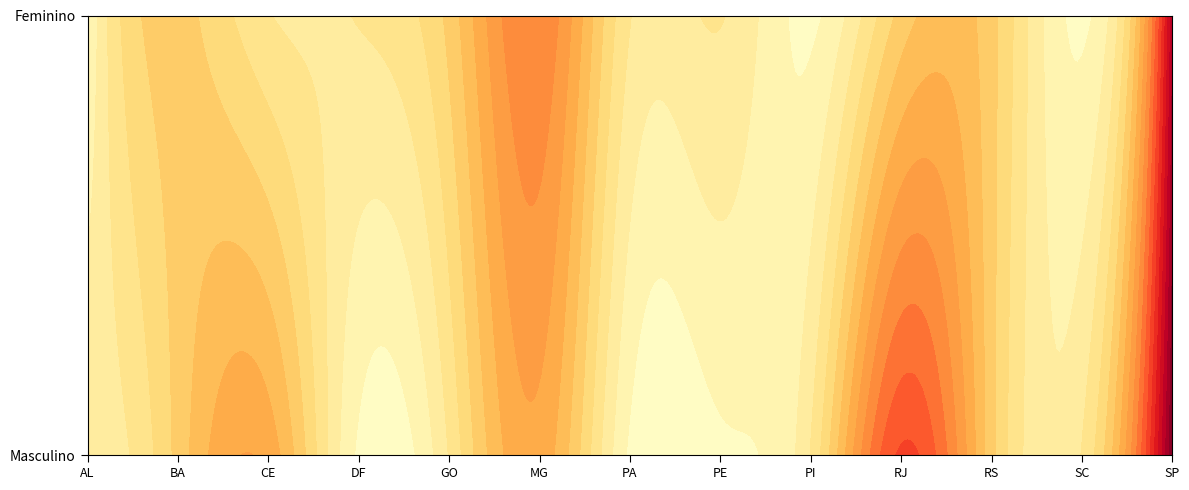

What is the spread (max minus min) of values at PA?

1